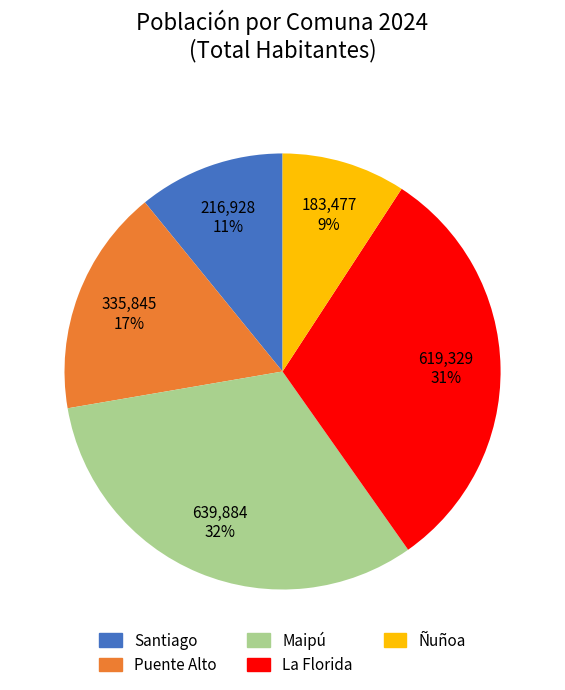

Is the sum of La Florida and Puente Alto greater than half?

No